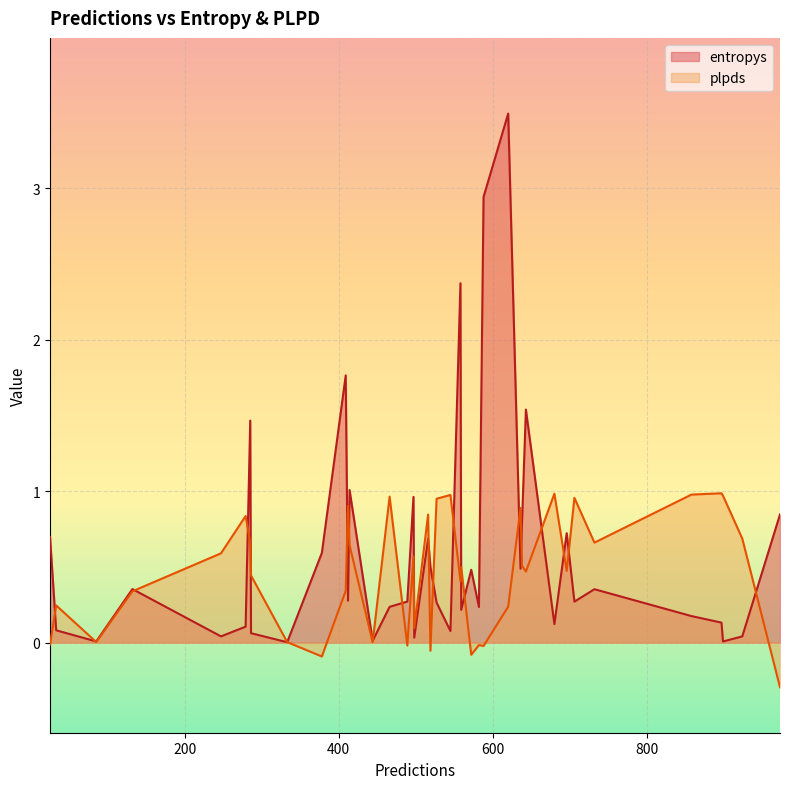

How many lines are shown in the chart?

2